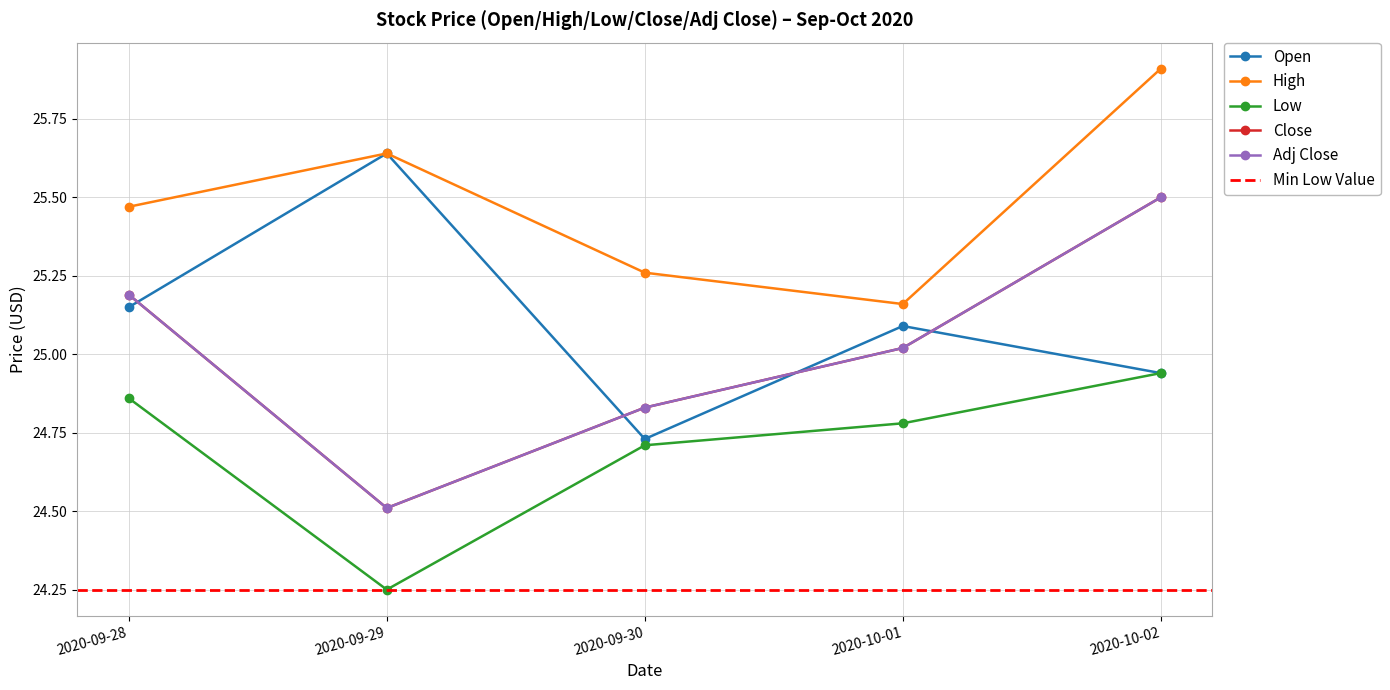

Is this an area chart (filled region under the line)?

No